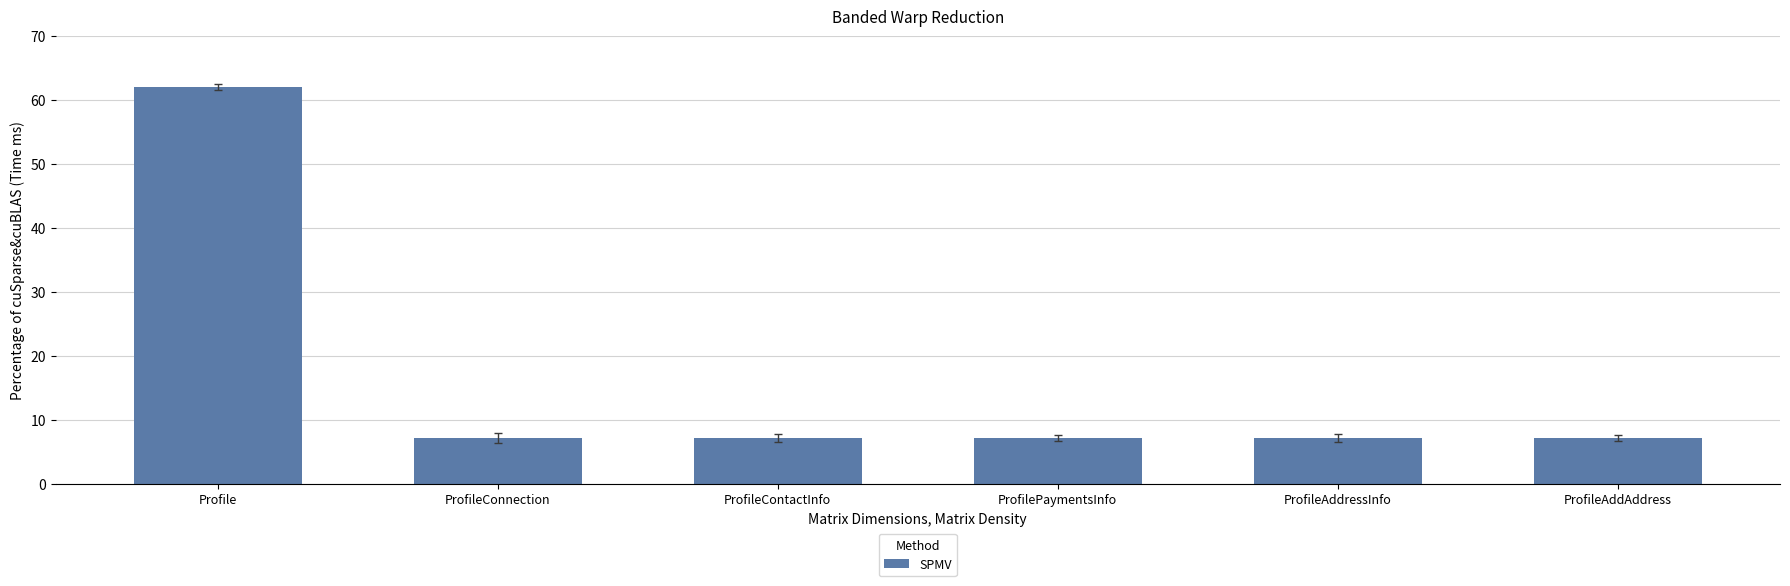

What is the minimum value shown in the chart?

7.2